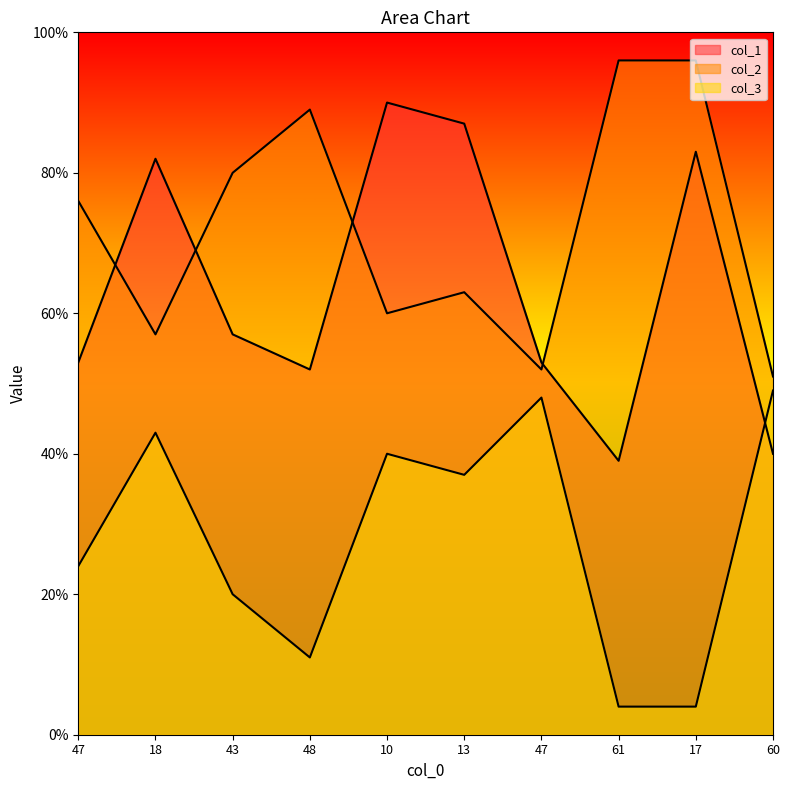

How many categories are shown in the chart?

10